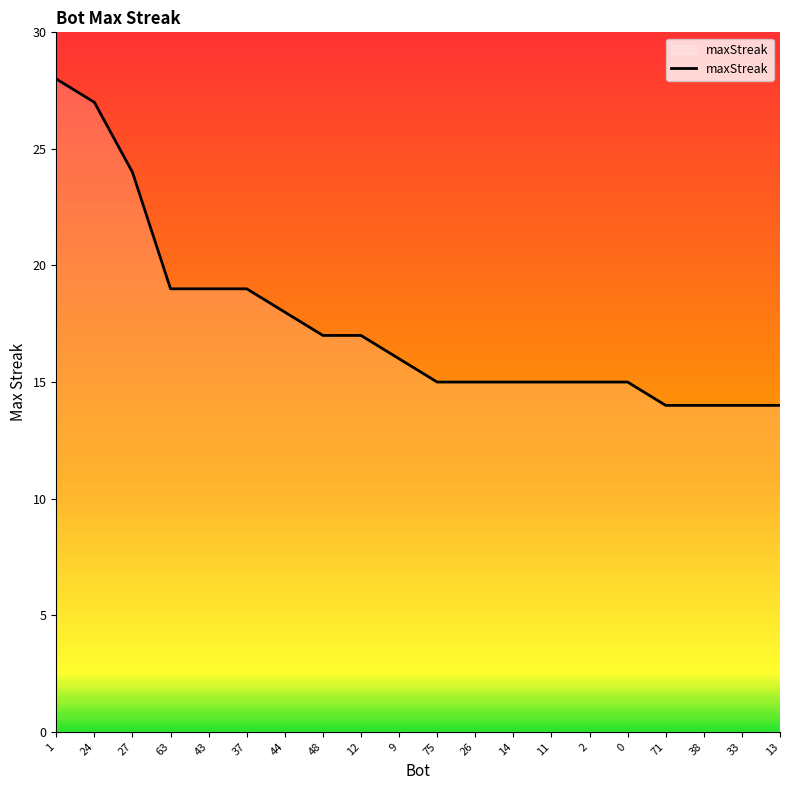

Reading right to left, what are all the values shown in this chart?

13=14	33=14	38=14	71=14	0=15	2=15	11=15	14=15	26=15	75=15	9=16	12=17	48=17	44=18	37=19	43=19	63=19	27=24	24=27	1=28